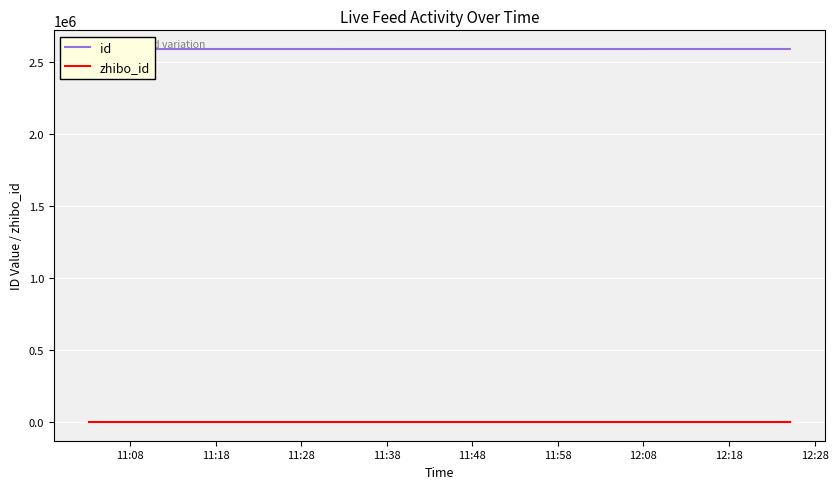

At how many categories does at least one series exceed 2272055?

8